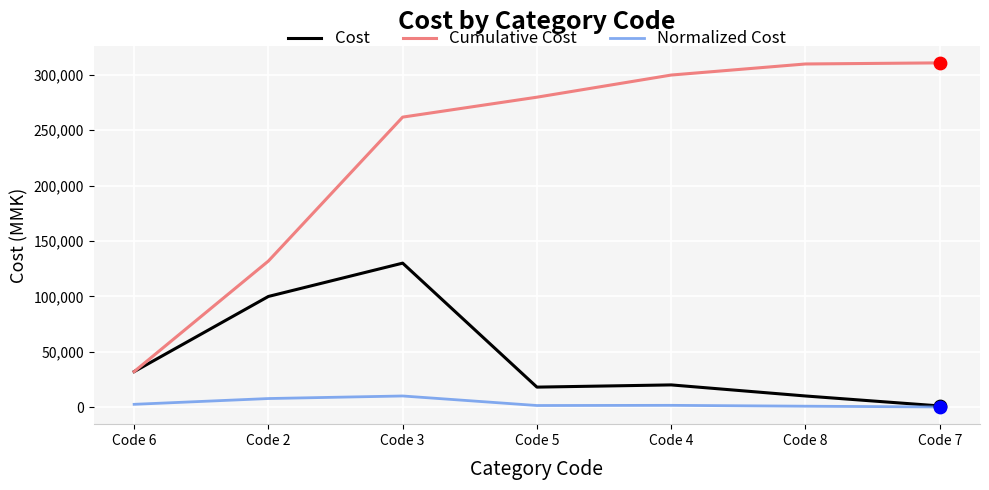

Is the value of Cumulative Cost at Code 2 greater than the value of Cost at Code 7?

Yes